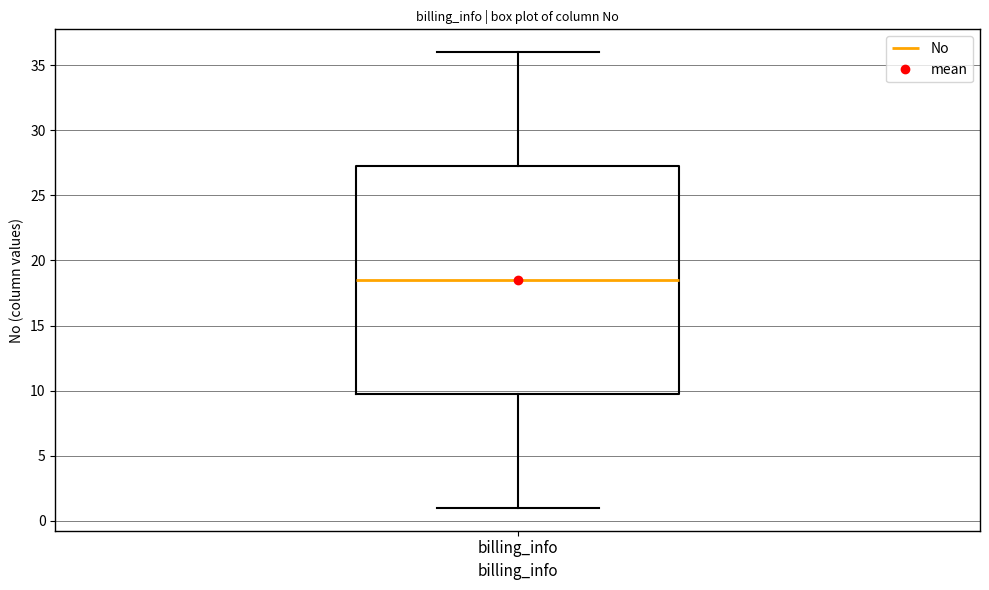

Read this box plot against the y-axis: the position of the median line, the range covered by the box, and the ends of both whiskers. The values are not printed on the chart, so give them approximately, as read against the axis.

median 18.5, box 10.0 to 27.5, whiskers 1.0 to 36.0